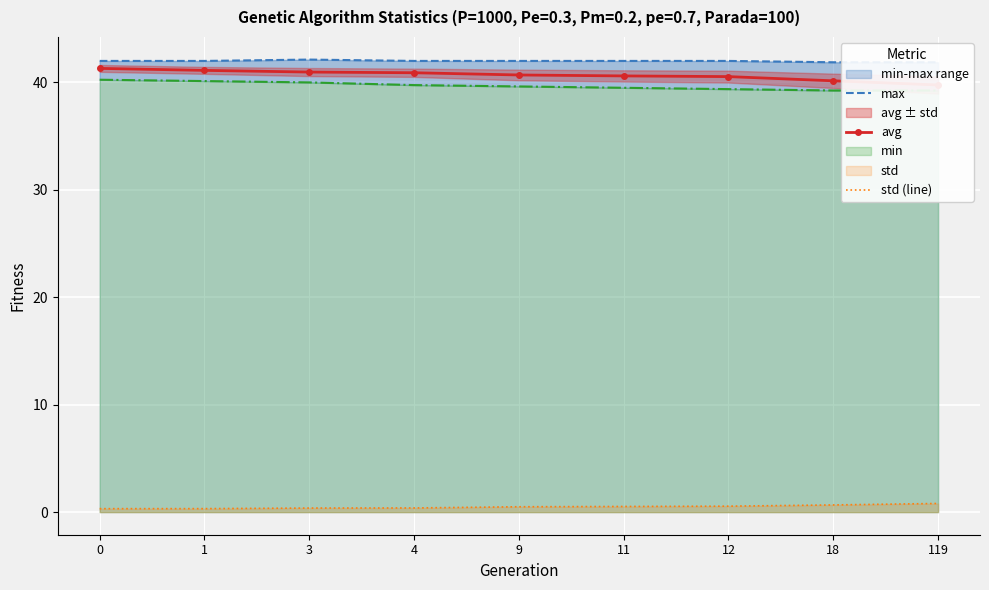

True or false: avg and max cross at least once.

False